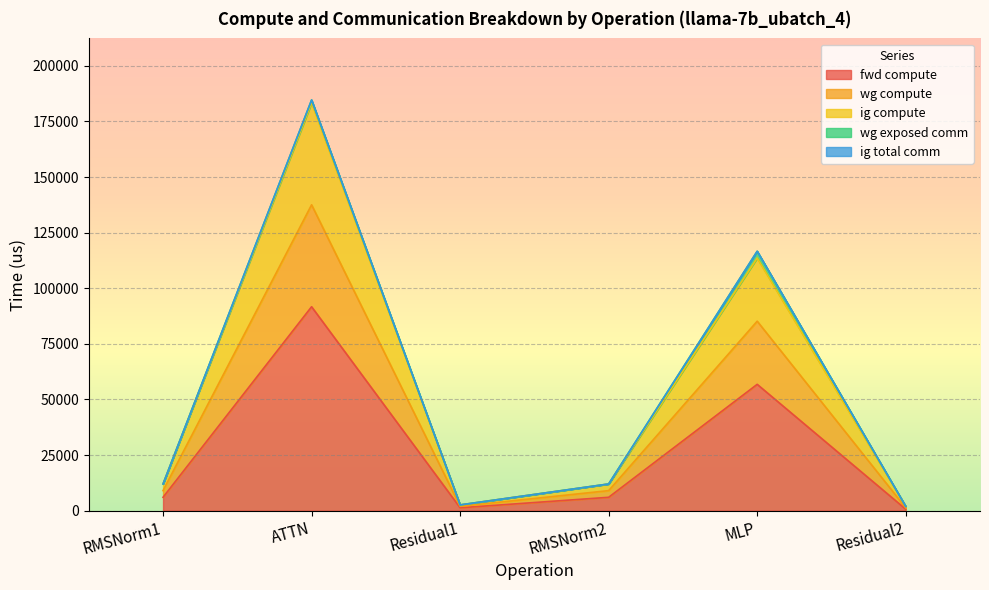

Does the chart display data point markers on the line(s)?

No